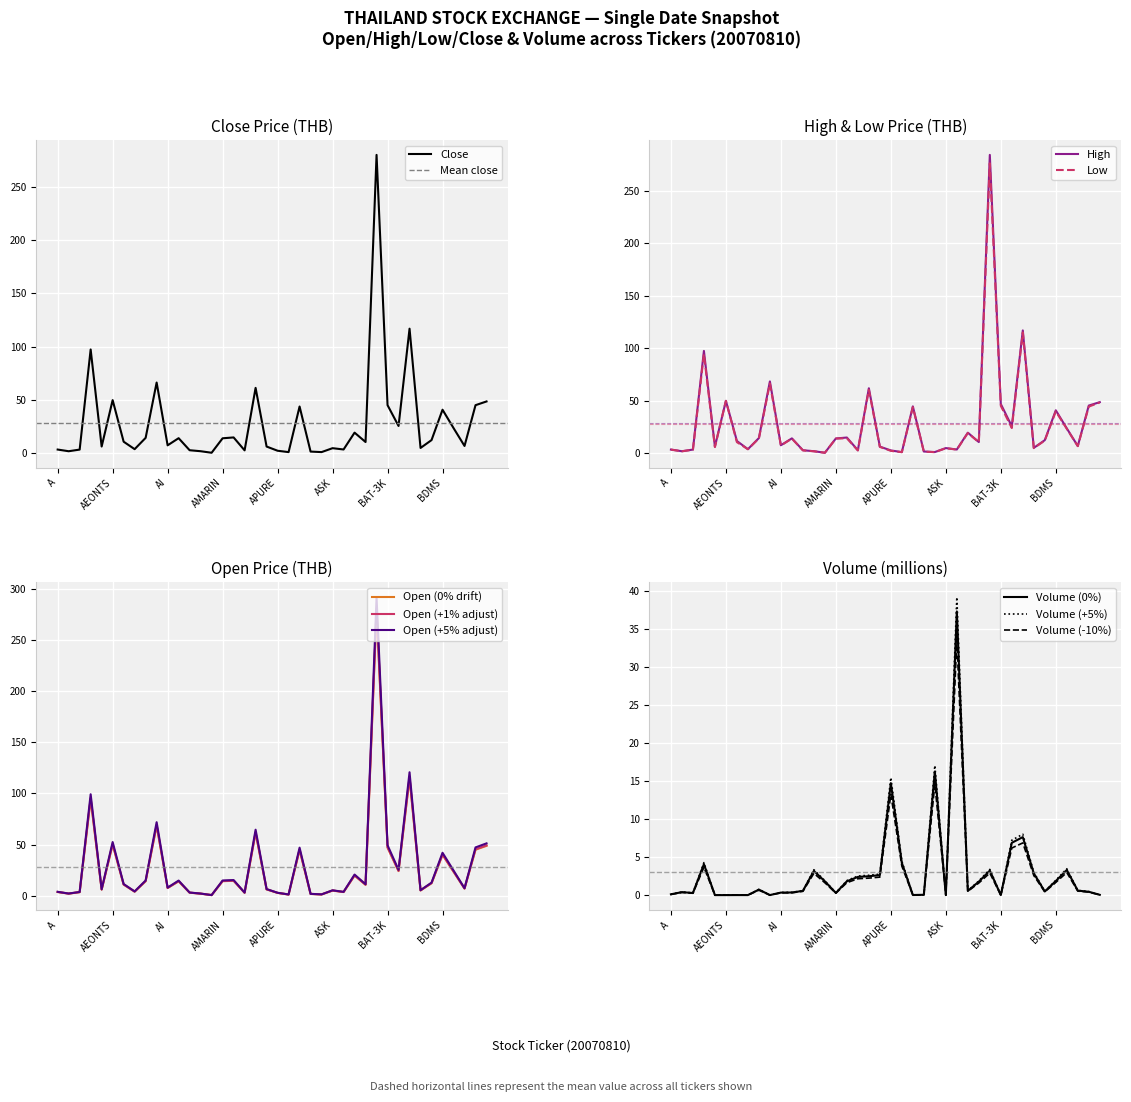

True or false: open and high intersect in this chart.

False